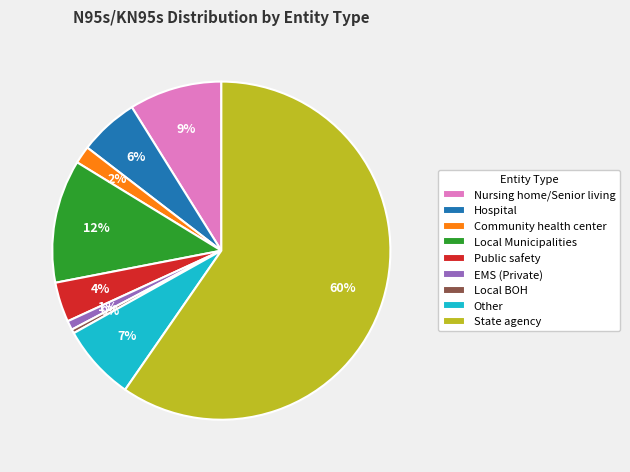

Is there a majority slice in this chart?

Yes